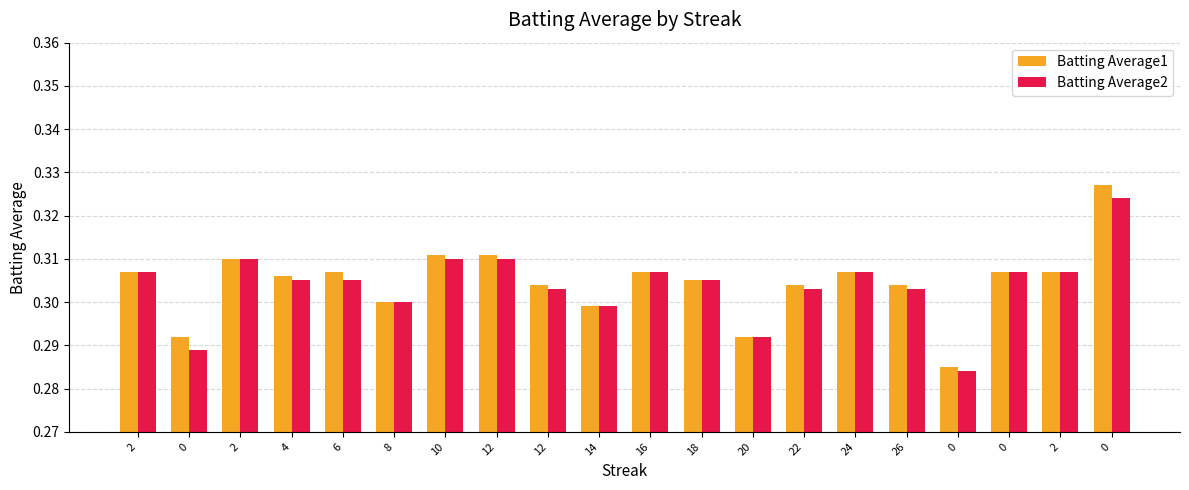

Reading right to left, extract all data points from this chart.

Batting Average1: 0.3	0.3	0.3	0.3	0.3	0.3	0.3	0.3	0.3	0.3	0.3	0.3	0.3	0.3	0.3	0.3	0.3	0.3	0.3	0.3
Batting Average2: 0.3	0.3	0.3	0.3	0.3	0.3	0.3	0.3	0.3	0.3	0.3	0.3	0.3	0.3	0.3	0.3	0.3	0.3	0.3	0.3